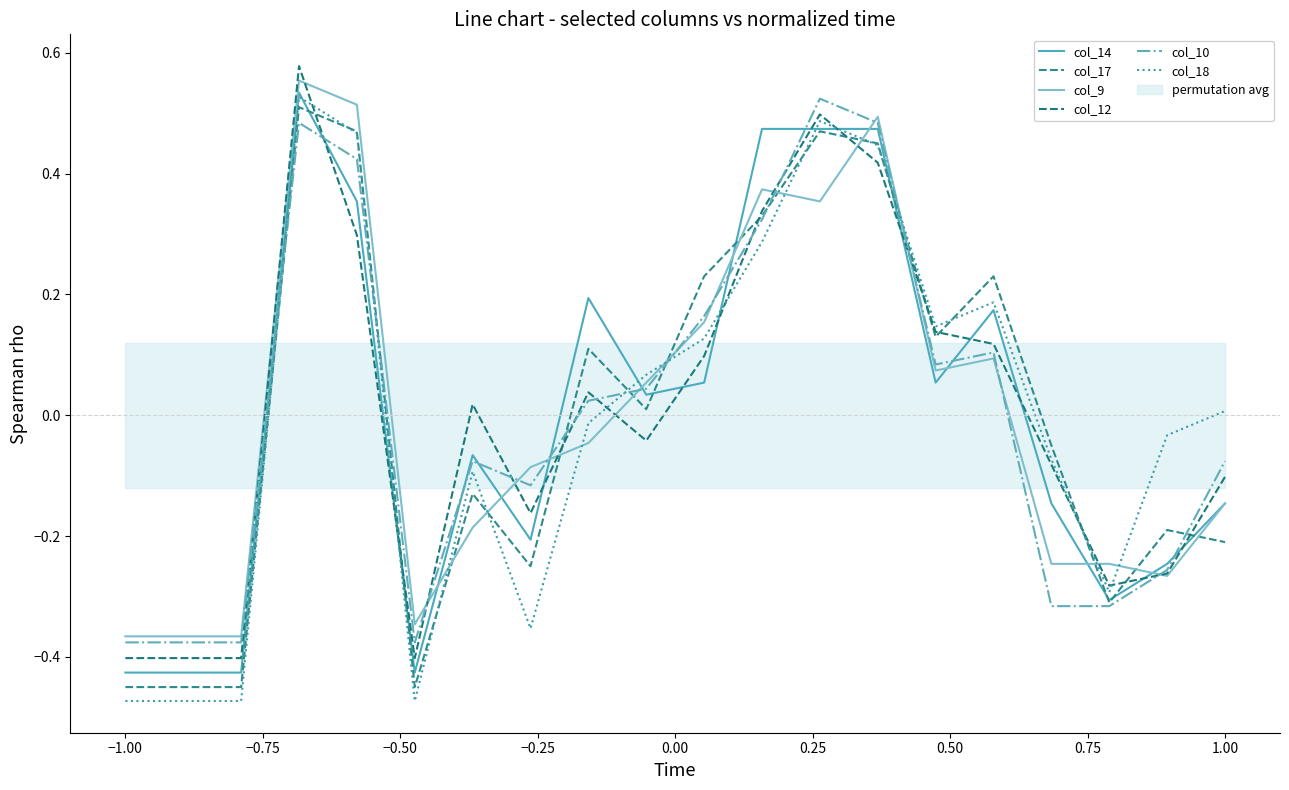

Which series has the largest range (max minus min)?

col_18